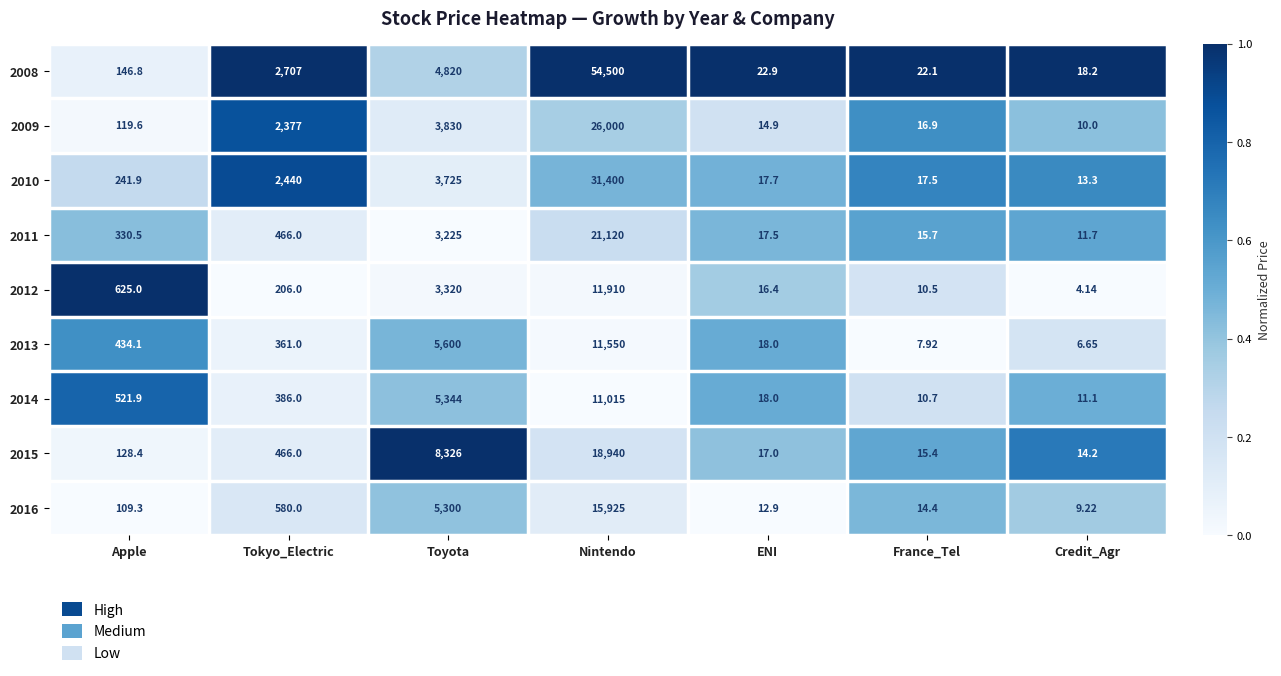

What is the spread (max minus min) of values at Apple?

515.7